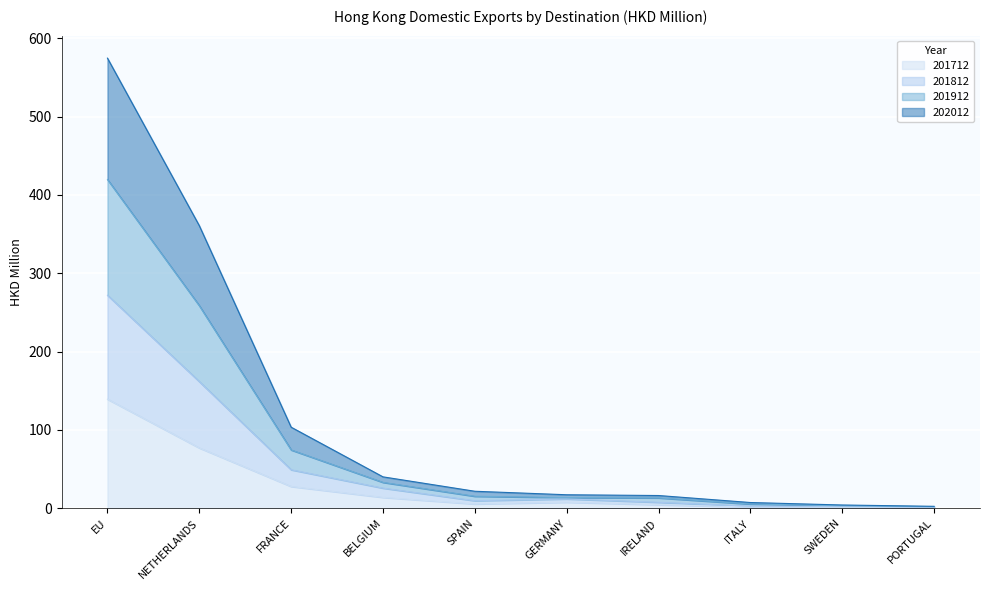

How many lines are shown in the chart?

4